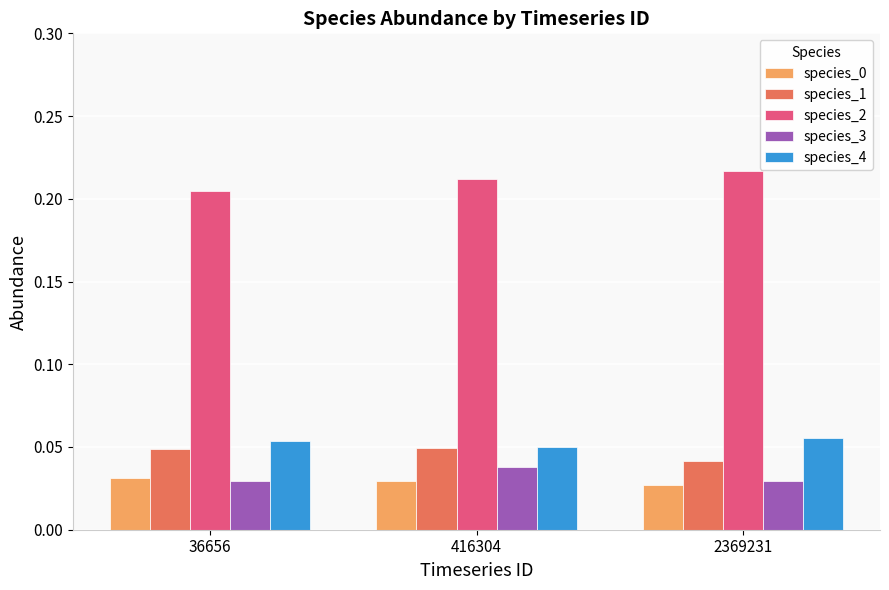

What is the sum of all species_2 values?

0.6